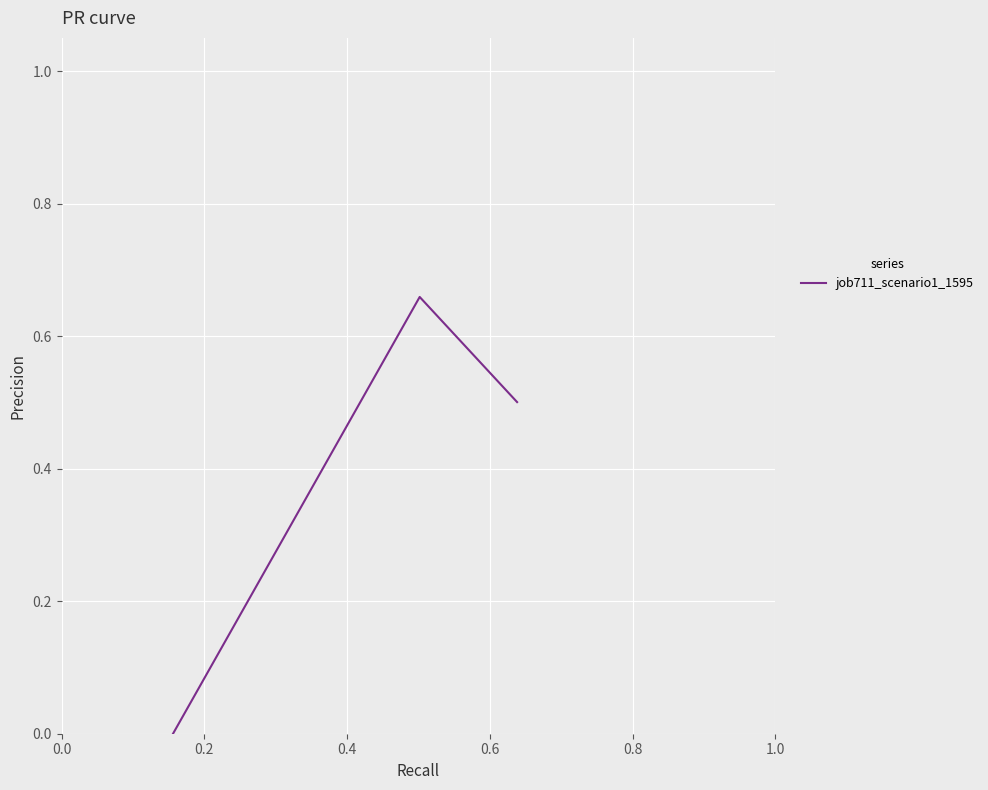

What is the sum of all values?

1.2